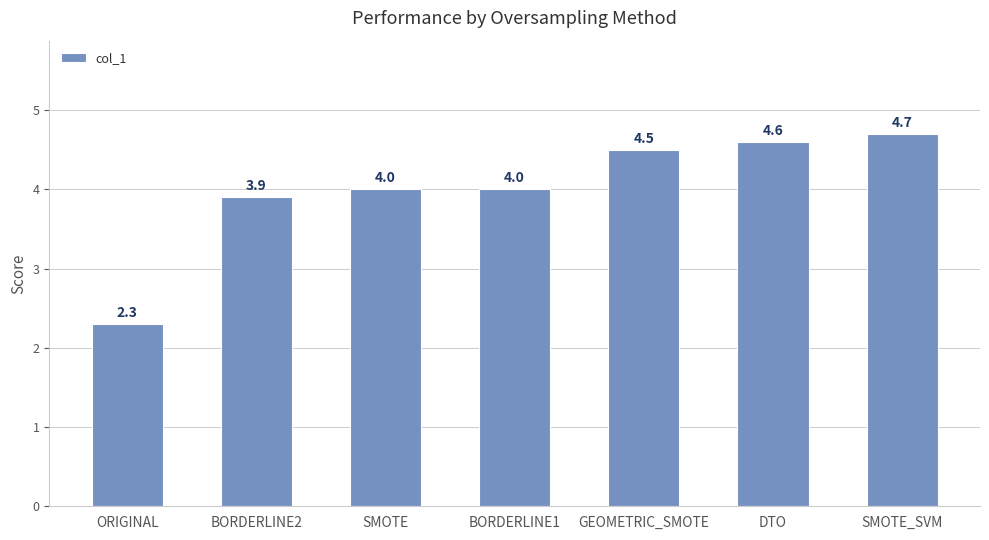

Which label corresponds to the smallest value in the chart?

ORIGINAL